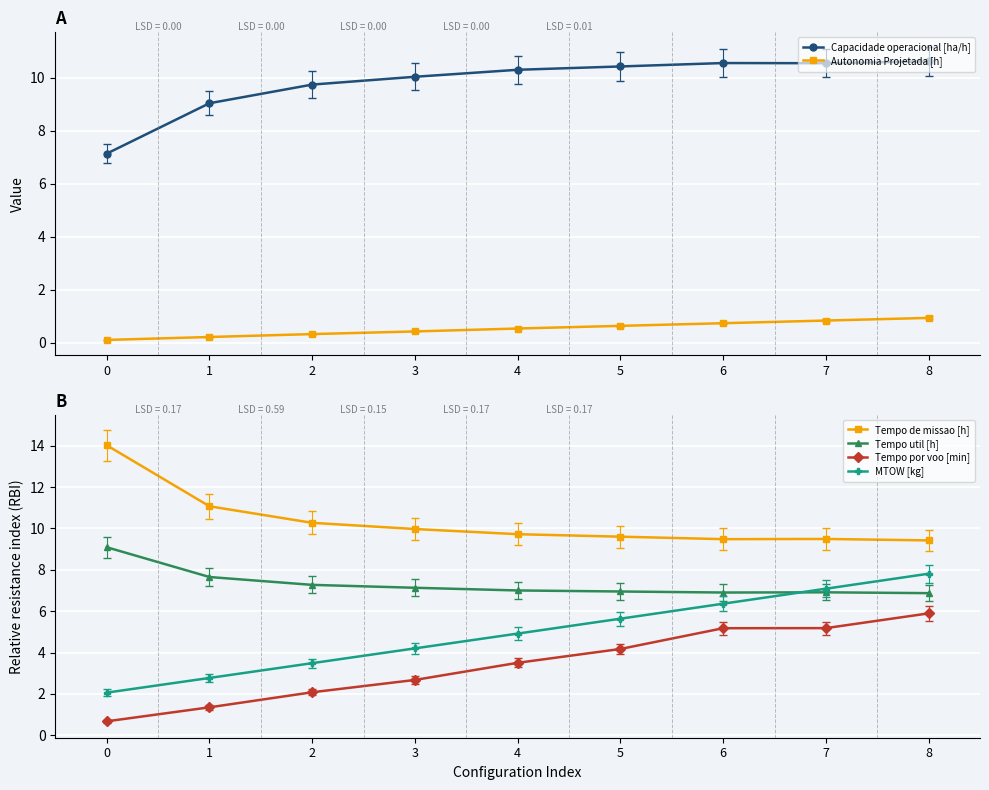

True or false: Tempo util [h] has a value of 9.1 at 0.

True